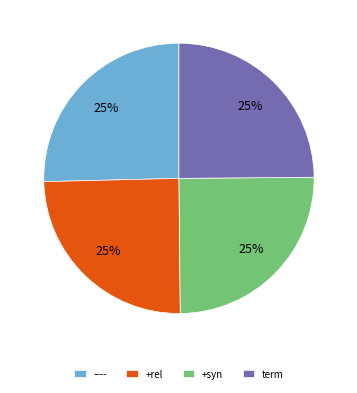

To the nearest percent, what is the average slice percentage?

25%